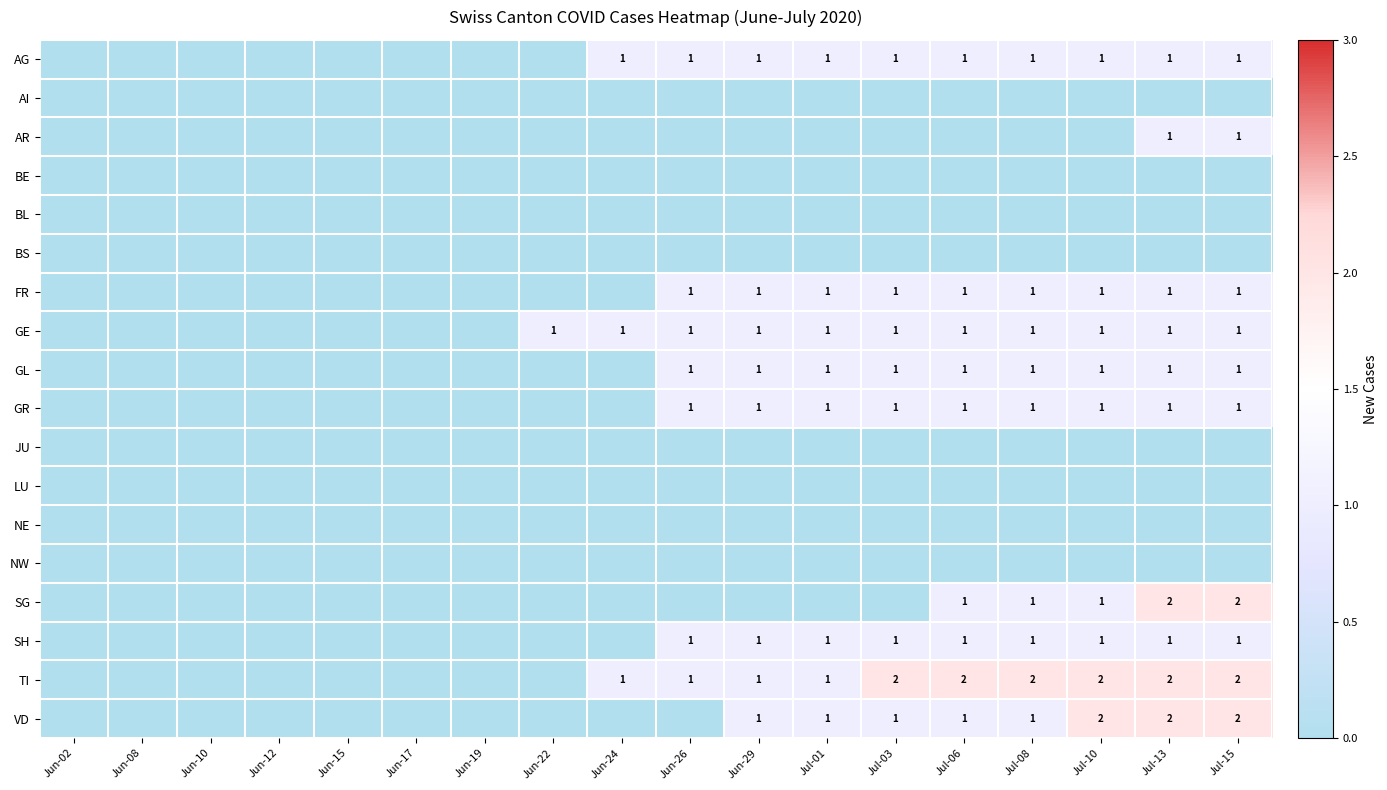

The value of TI at Jul-01 is 1. True or false?

True